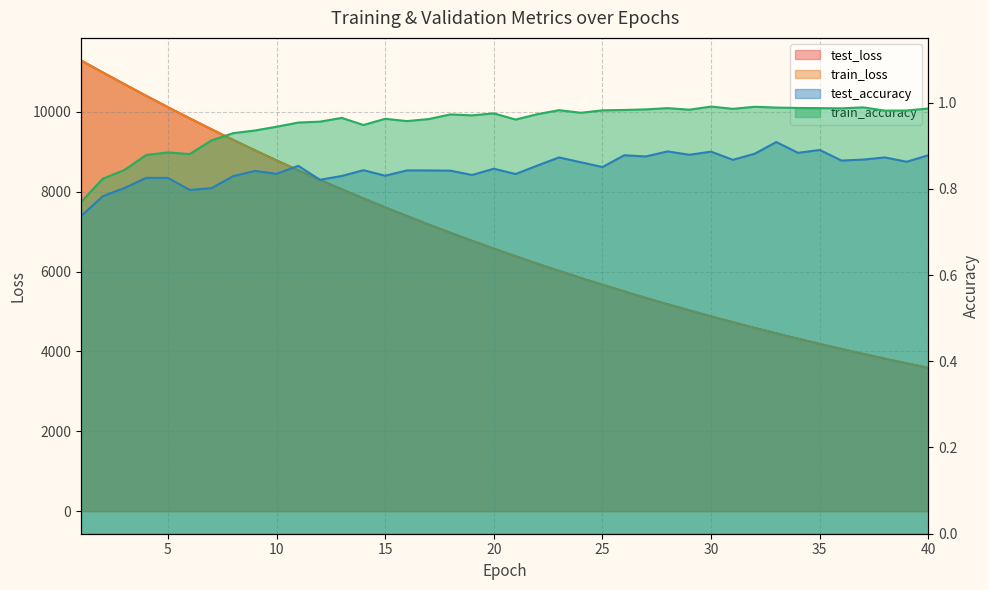

Is it true that test_loss equals 5671.6 at 25?

True